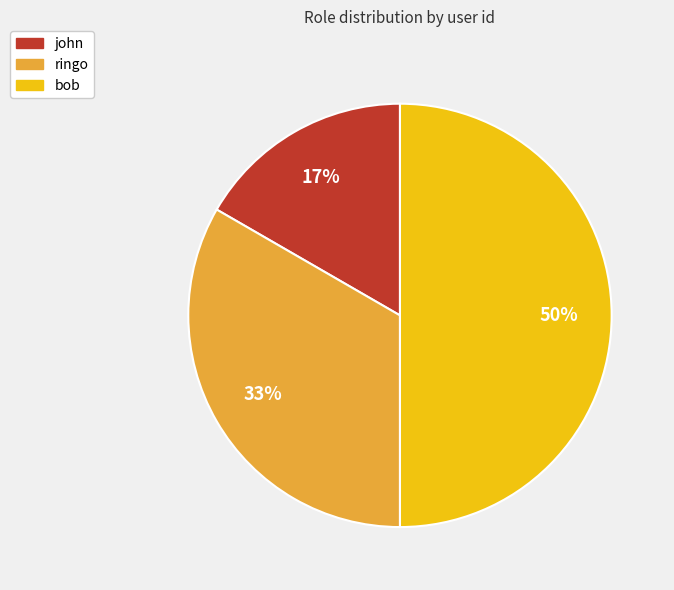

Does ringo represent more than half of the total?

No